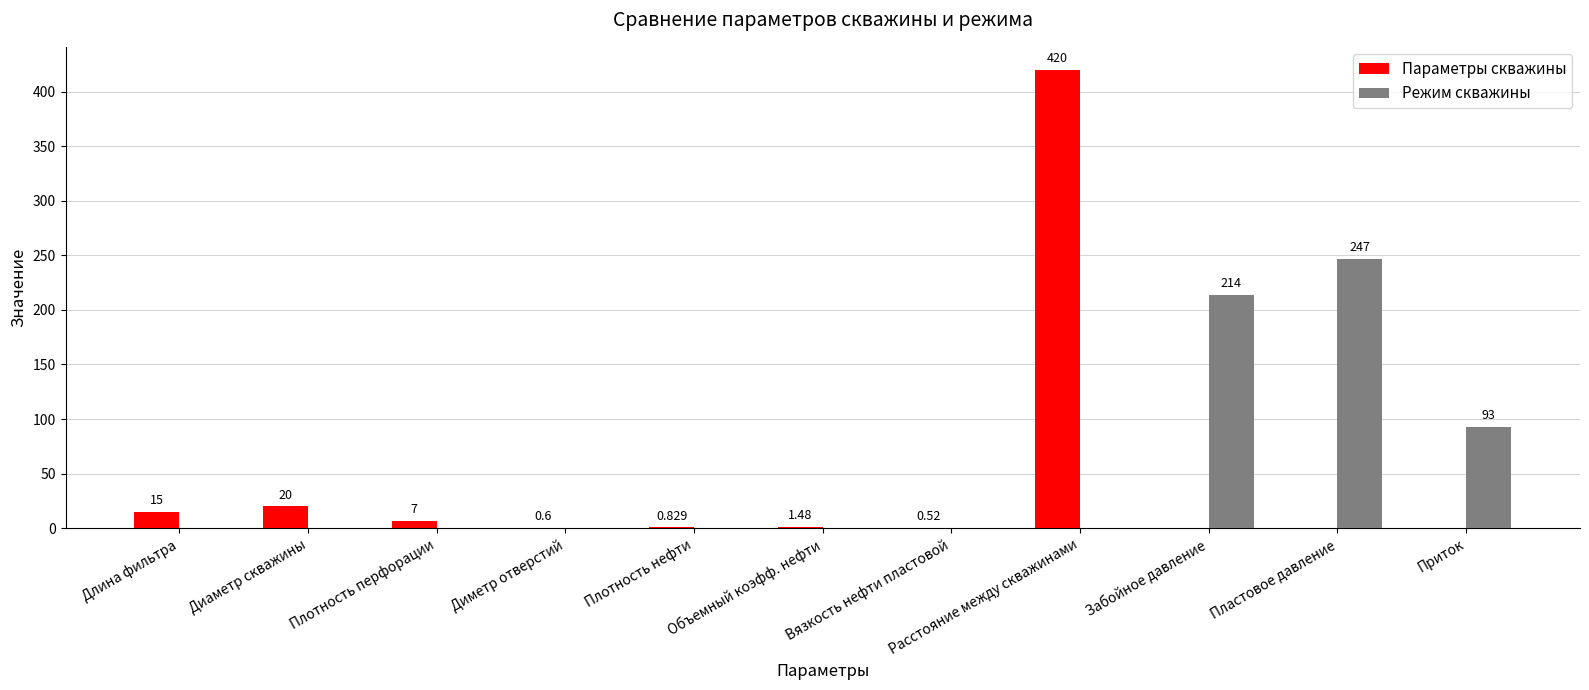

At which category is the sum across all series the highest?

Расстояние между скважинами